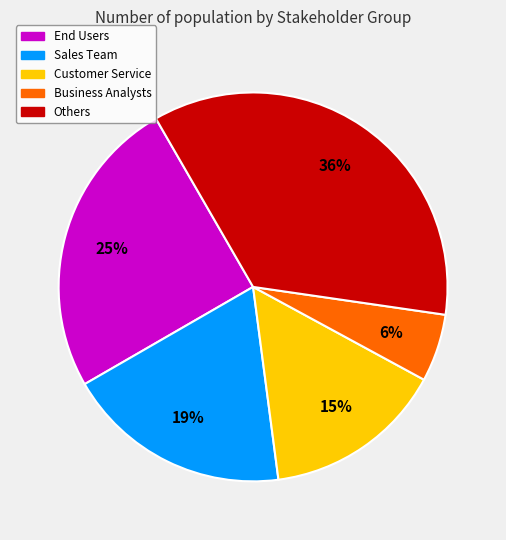

Is the sum of Sales Team and Others greater than half?

Yes